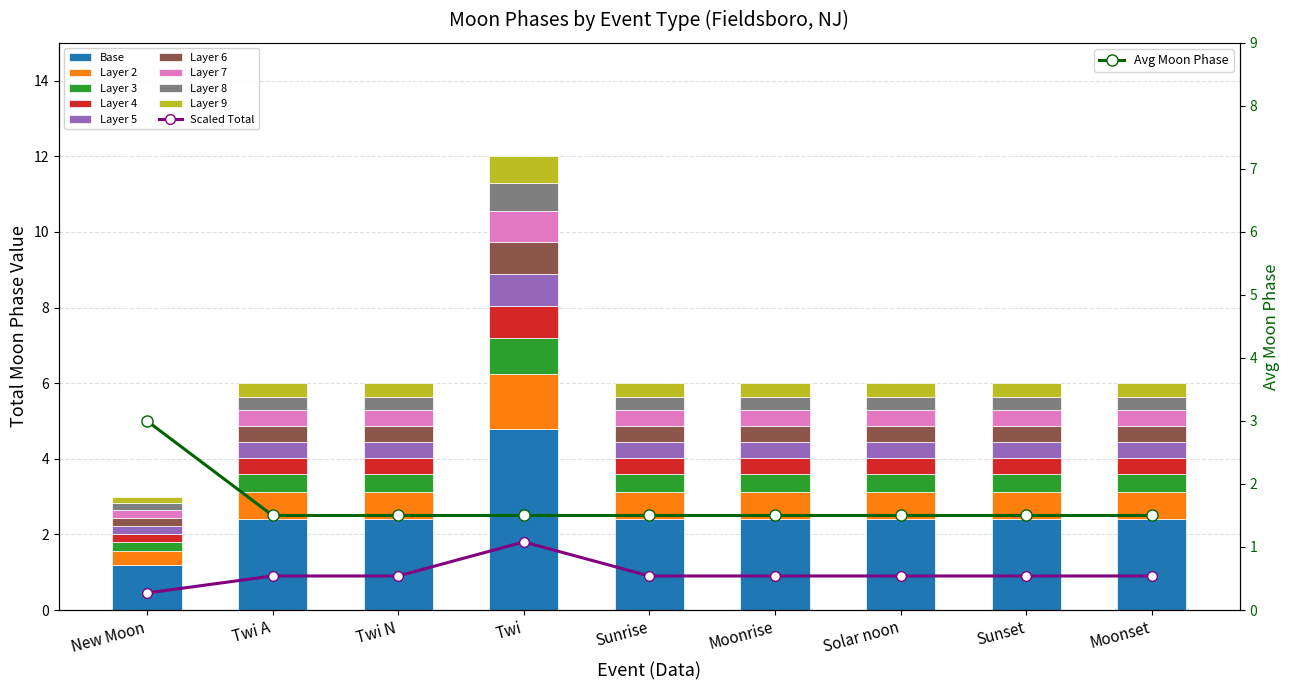

What is the average value?

1.7